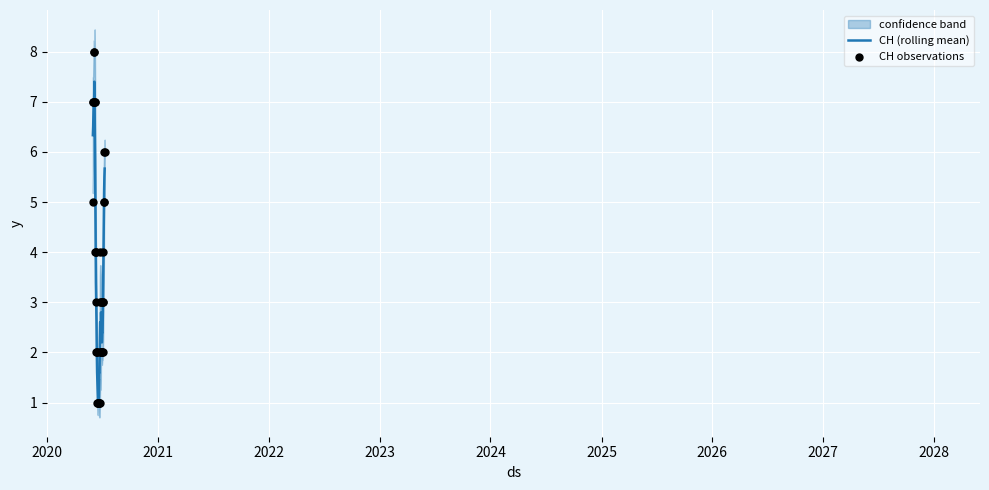

What are all the series names shown in the legend?

CH (rolling mean), CH observations